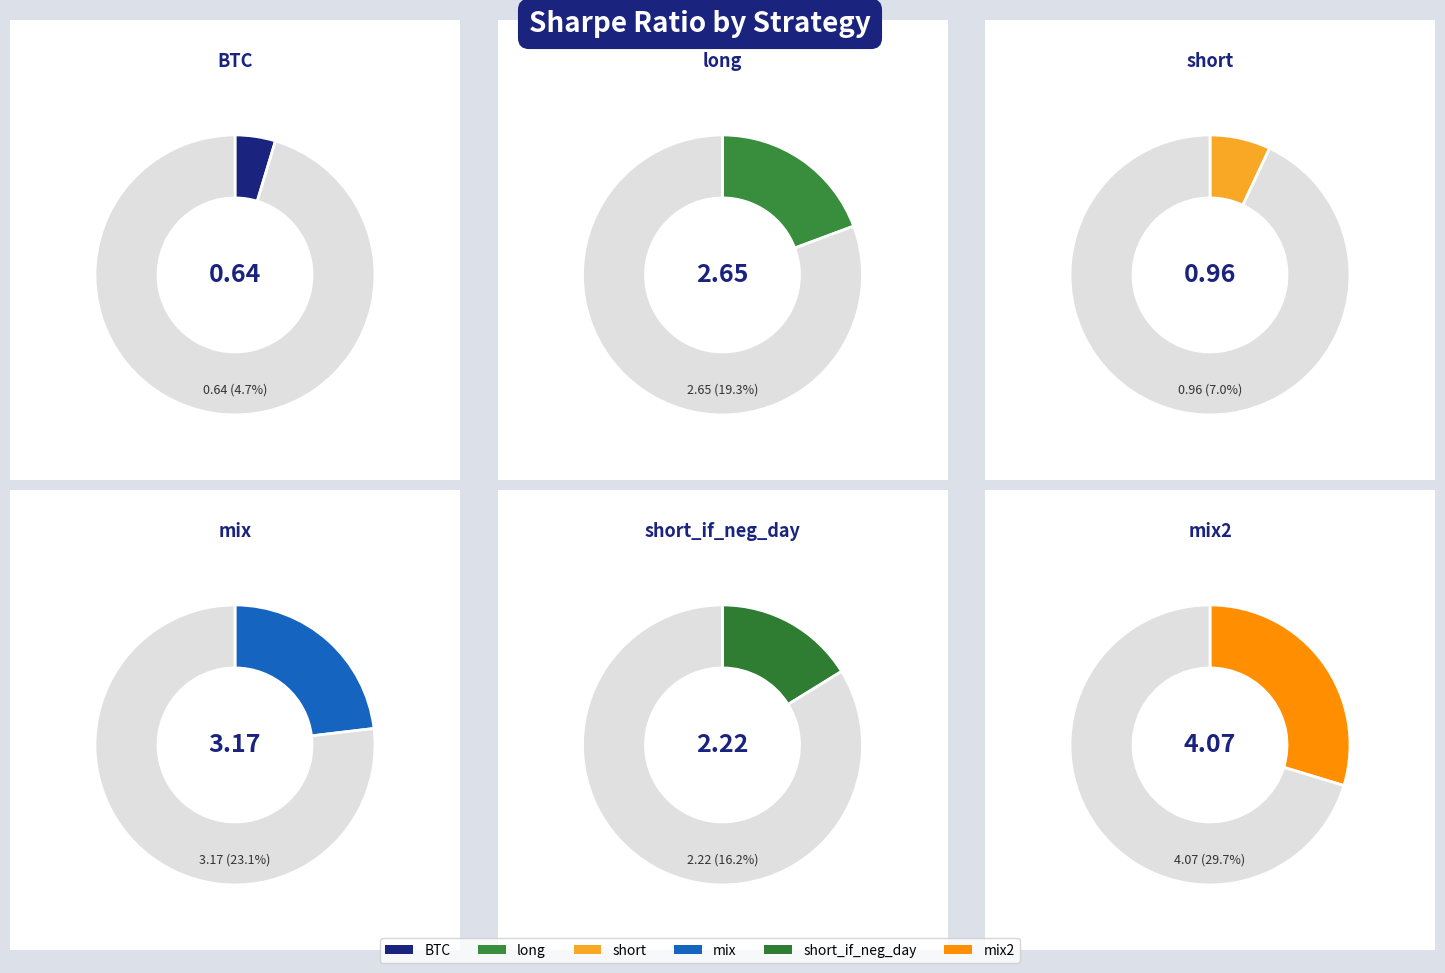

Between short and long, which is larger?

long